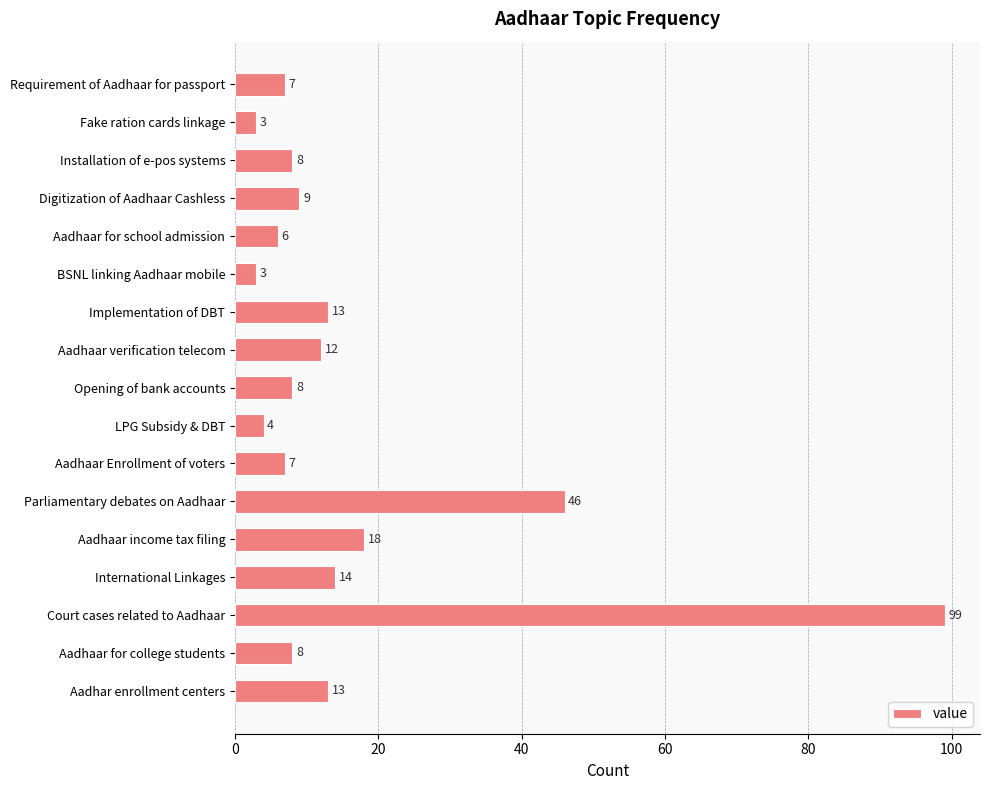

Between Installation of e-pos systems and LPG Subsidy & DBT, which is larger?

Installation of e-pos systems